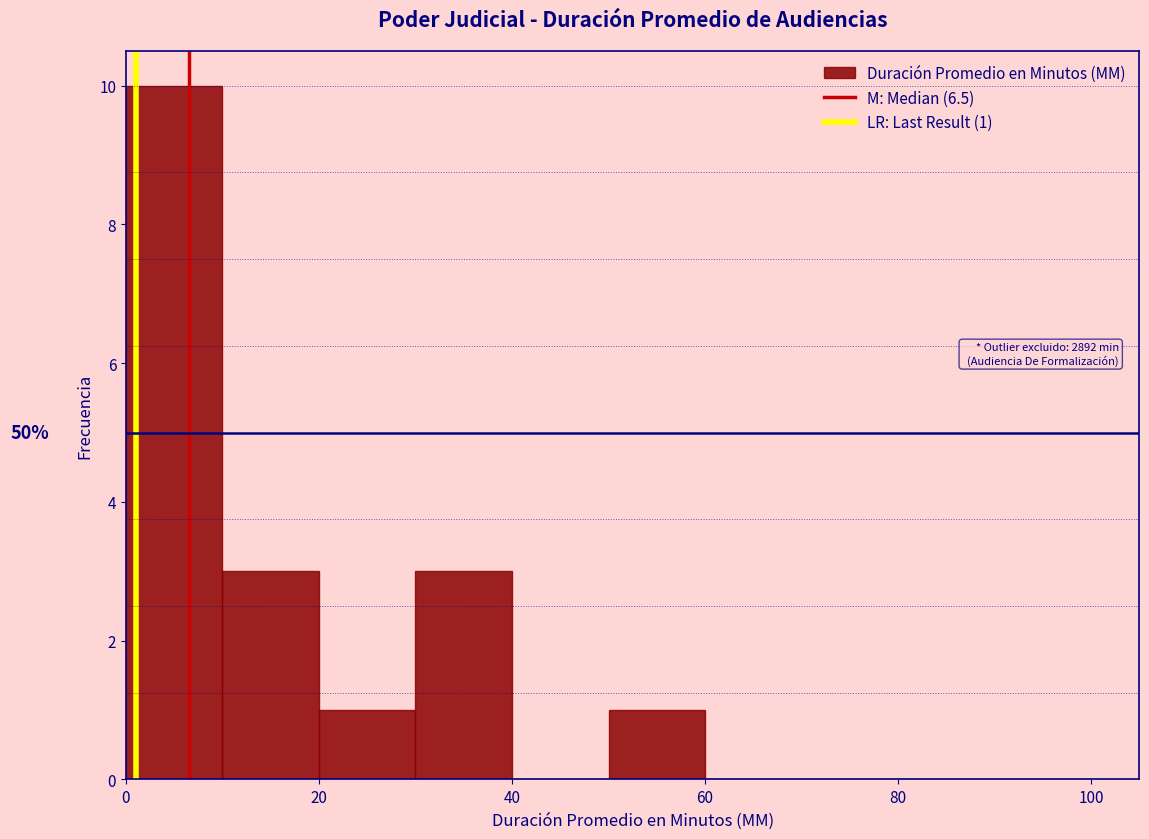

Which range on the x-axis has the tallest bar?

0 to 10